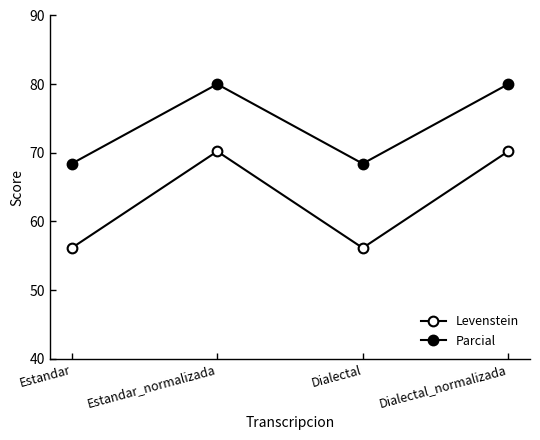

True or false: Levenstein and Parcial intersect in this chart.

False